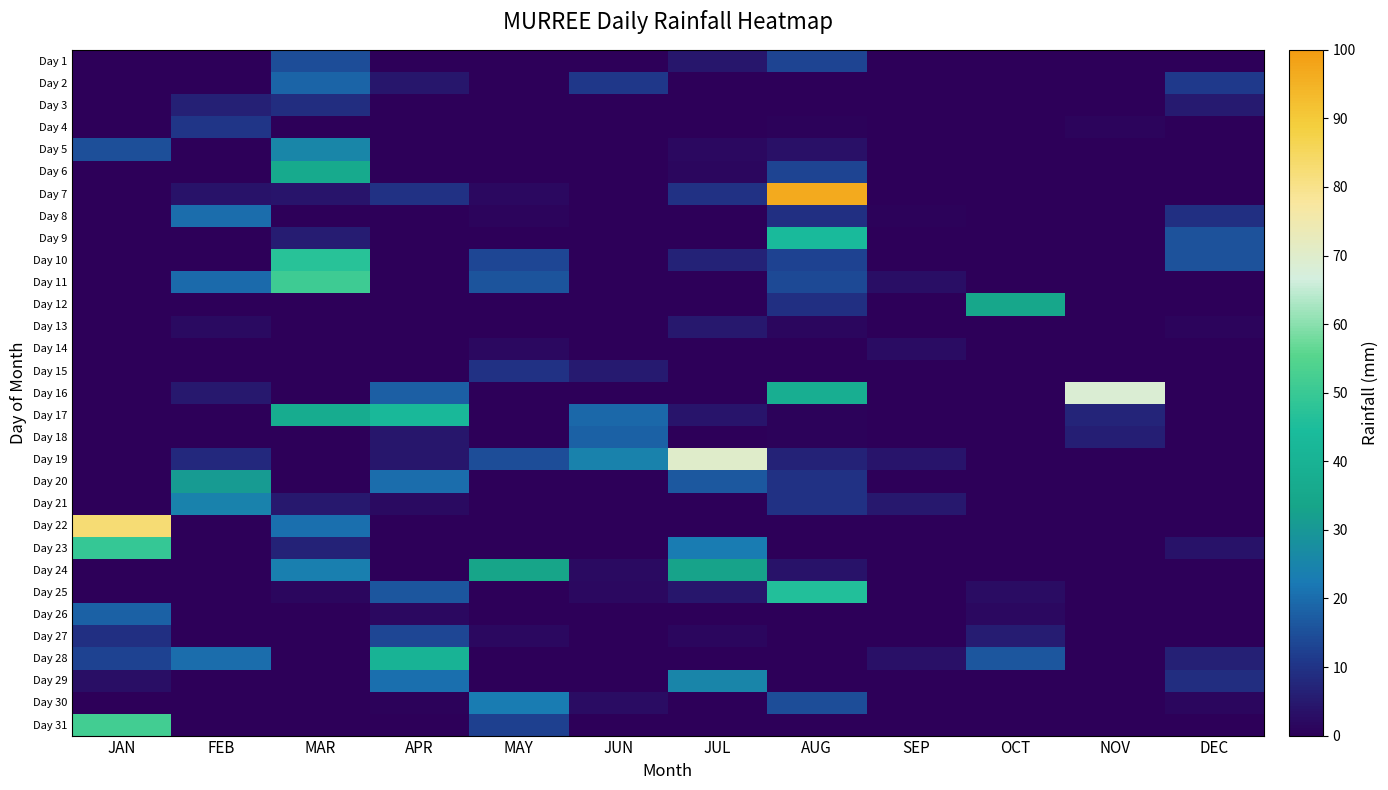

What is the difference between the highest and lowest values at MAY?

33.4